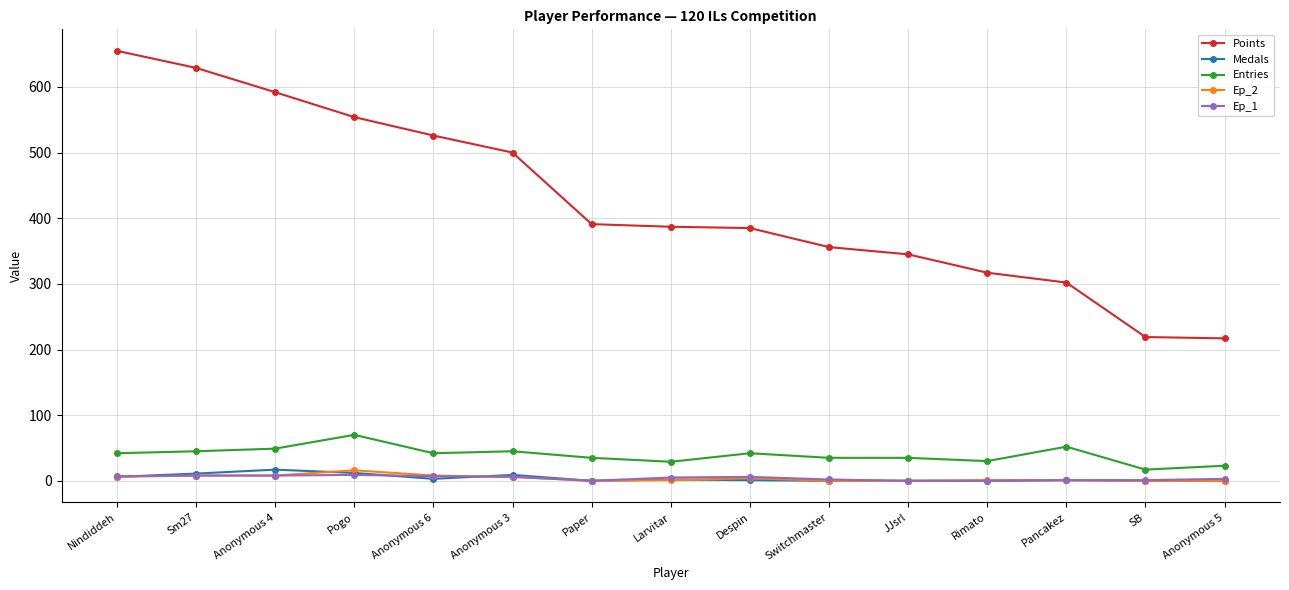

Which series changed the most between Despin and SB?

Points